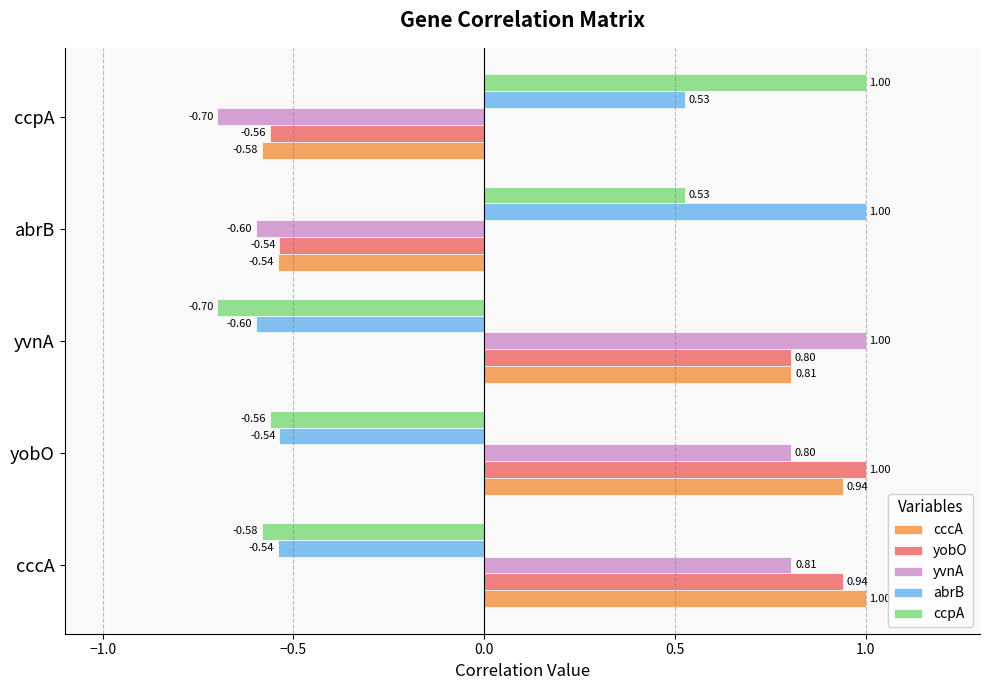

How many categories are shown in the chart?

5